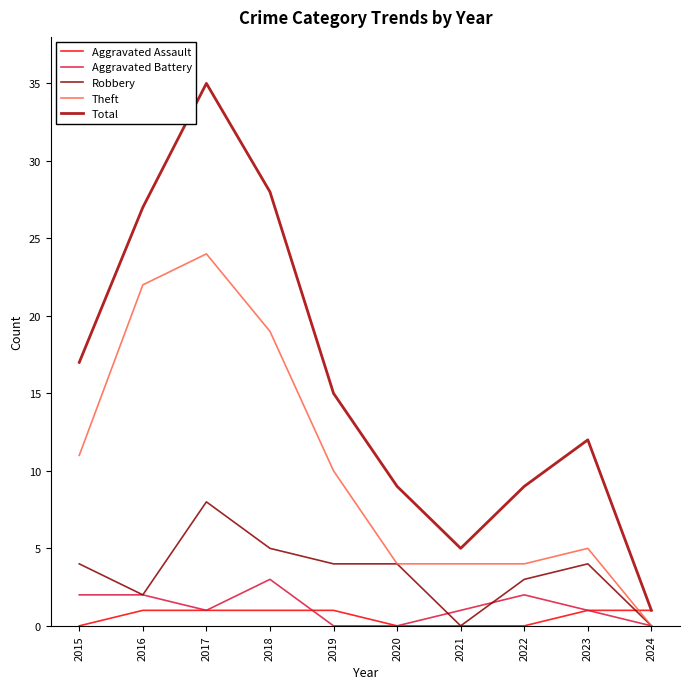

The Robbery series shows 0 at 2024. True or false?

True